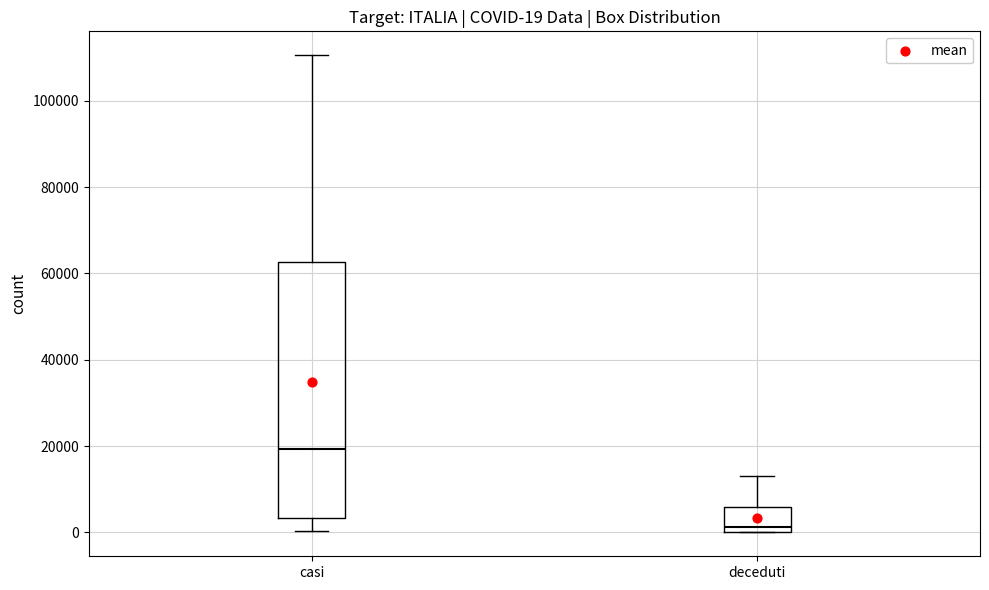

Which box's median line is the lowest?

deceduti